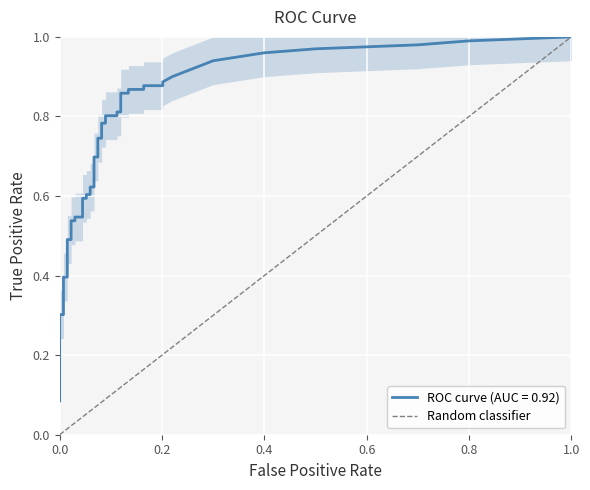

Is this an area chart (filled region under the line)?

No